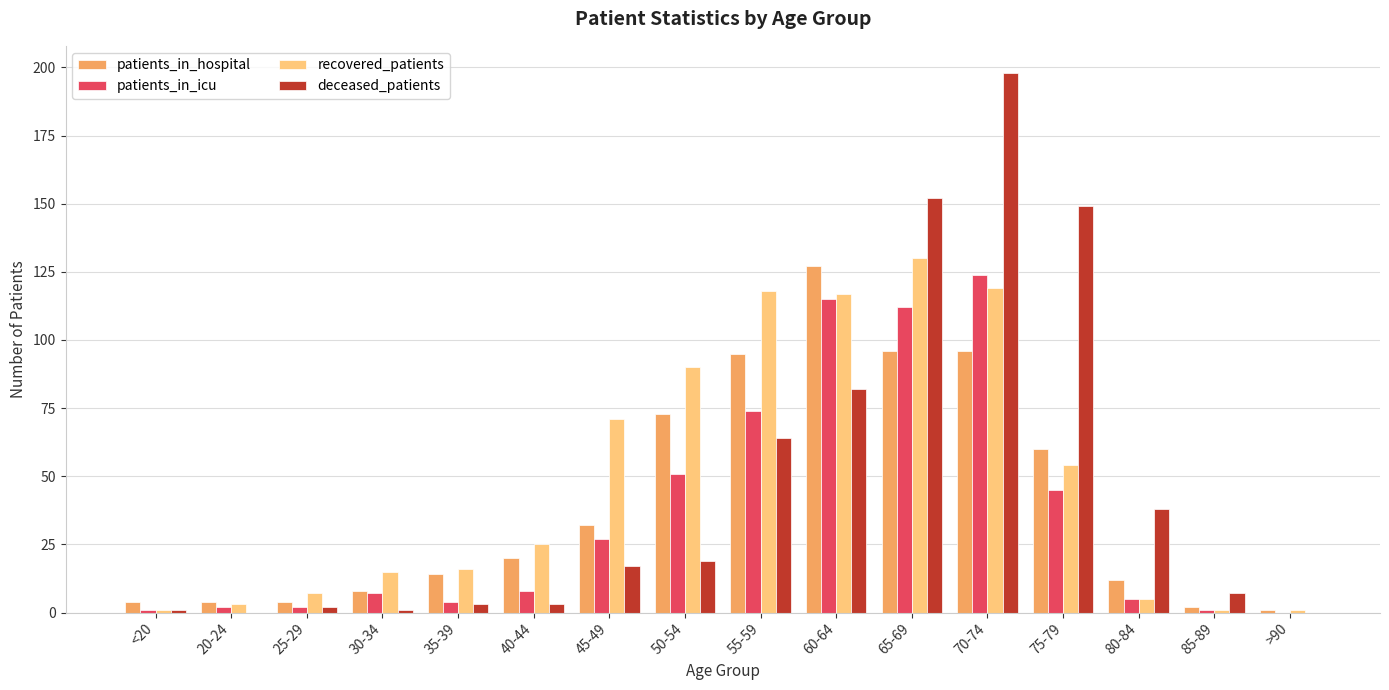

Reading left to right, list all the values displayed in this chart.

patients_in_hospital: <20=4	20-24=4	25-29=4	30-34=8	35-39=14	40-44=20	45-49=32	50-54=73	55-59=95	60-64=127	65-69=96	70-74=96	75-79=60	80-84=12	85-89=2	>90=1
patients_in_icu: <20=1	20-24=2	25-29=2	30-34=7	35-39=4	40-44=8	45-49=27	50-54=51	55-59=74	60-64=115	65-69=112	70-74=124	75-79=45	80-84=5	85-89=1	>90=0
recovered_patients: <20=1	20-24=3	25-29=7	30-34=15	35-39=16	40-44=25	45-49=71	50-54=90	55-59=118	60-64=117	65-69=130	70-74=119	75-79=54	80-84=5	85-89=1	>90=1
deceased_patients: <20=1	20-24=0	25-29=2	30-34=1	35-39=3	40-44=3	45-49=17	50-54=19	55-59=64	60-64=82	65-69=152	70-74=198	75-79=149	80-84=38	85-89=7	>90=0